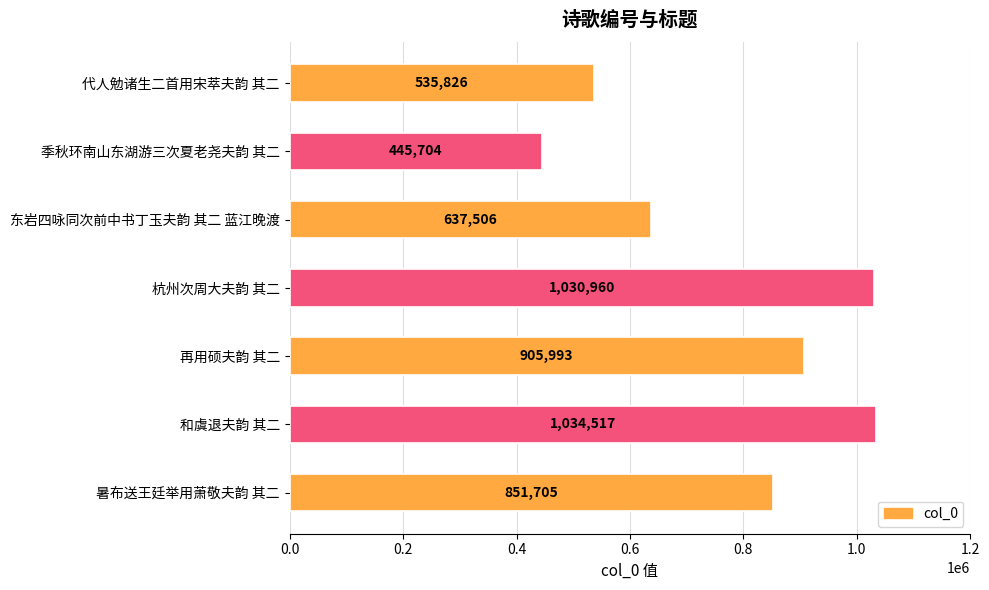

How many data points does each series have?

7